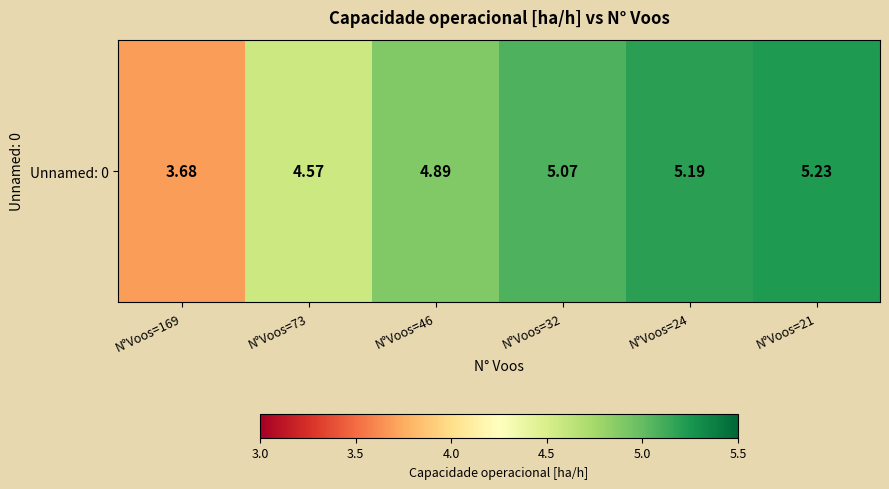

The value at N°Voos=24 is 5.2. True or false?

True